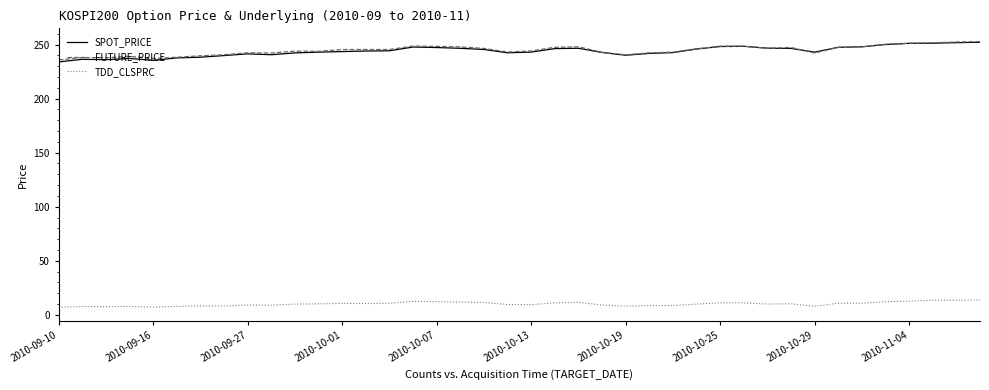

True or false: TDD_CLSPRC and FUTURE_PRICE cross at least once.

False